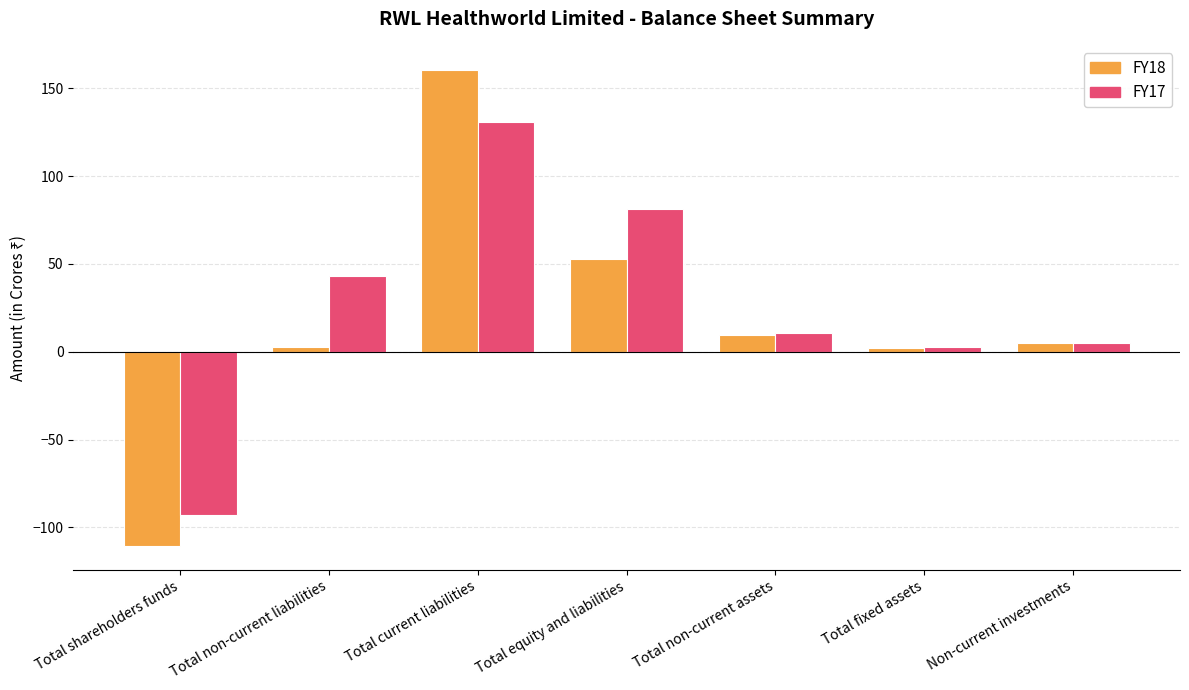

Which label corresponds to the smallest value in the chart?

Total shareholders funds